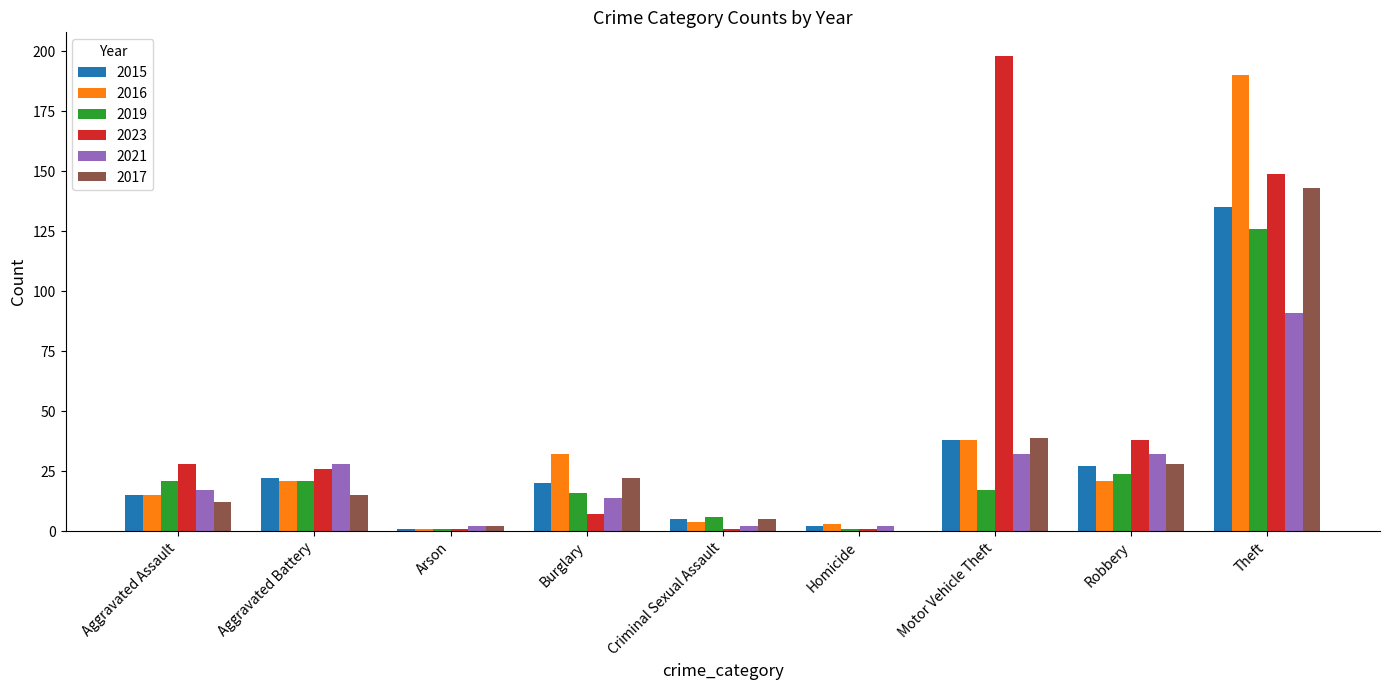

Between Aggravated Assault and Theft, which series saw the biggest shift?

2016